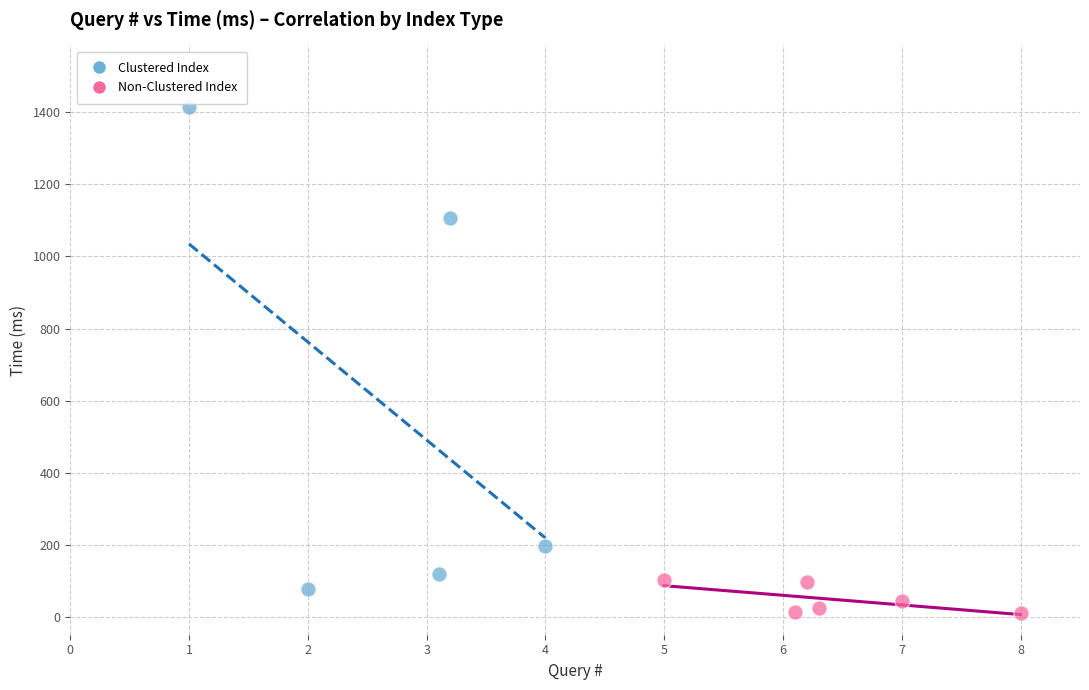

Which series reaches the maximum Y coordinate?

Clustered Index